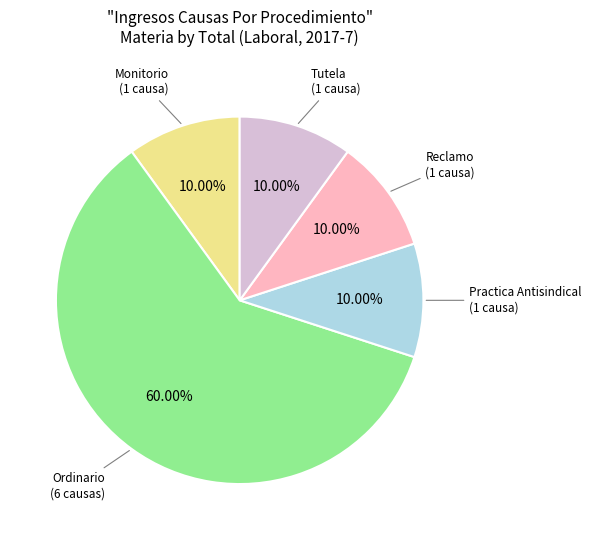

Does any single category account for the majority?

Yes